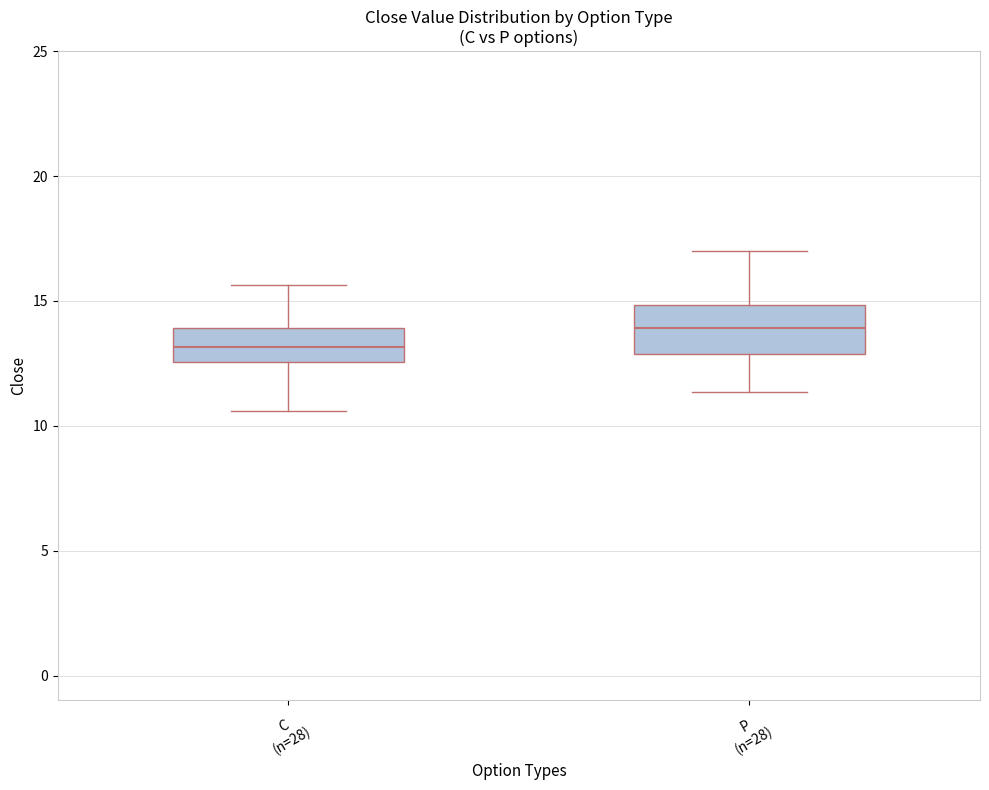

Which box has the highest median line?

P (n=28)